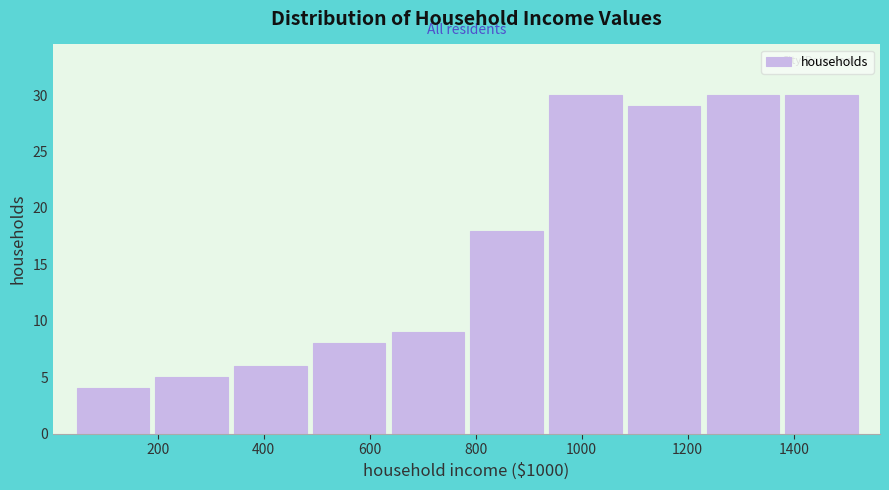

Reading left to right, list every bar in this chart as the range it spans on the x-axis followed by its height. Neither the bar edges nor the heights are printed on the chart, so give them approximately, as read against the axes.

40 to 200: 4
200 to 340: 5
340 to 500: 6
500 to 640: 8
640 to 800: 9
800 to 940: 18
940 to 1080: 30
1080 to 1240: 29
1240 to 1380: 30
1380 to 1540: 30